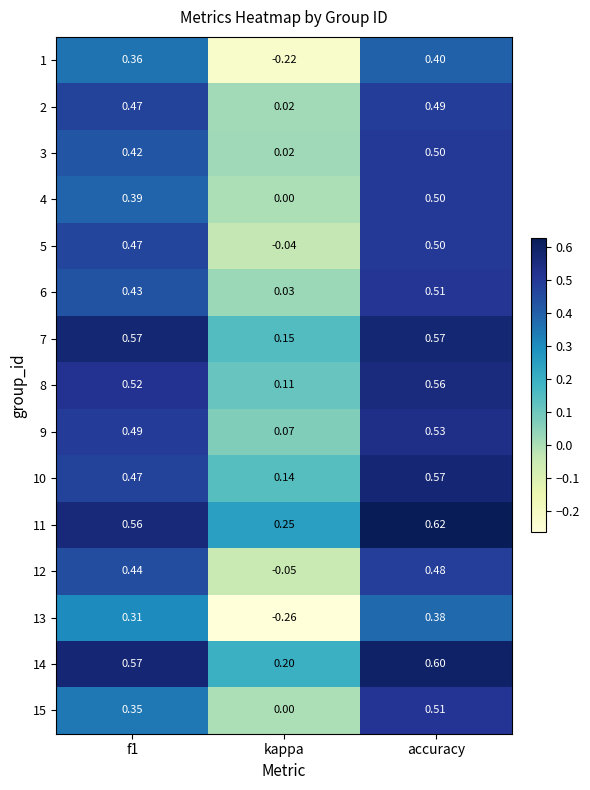

Which category has the lowest value across all series?

kappa